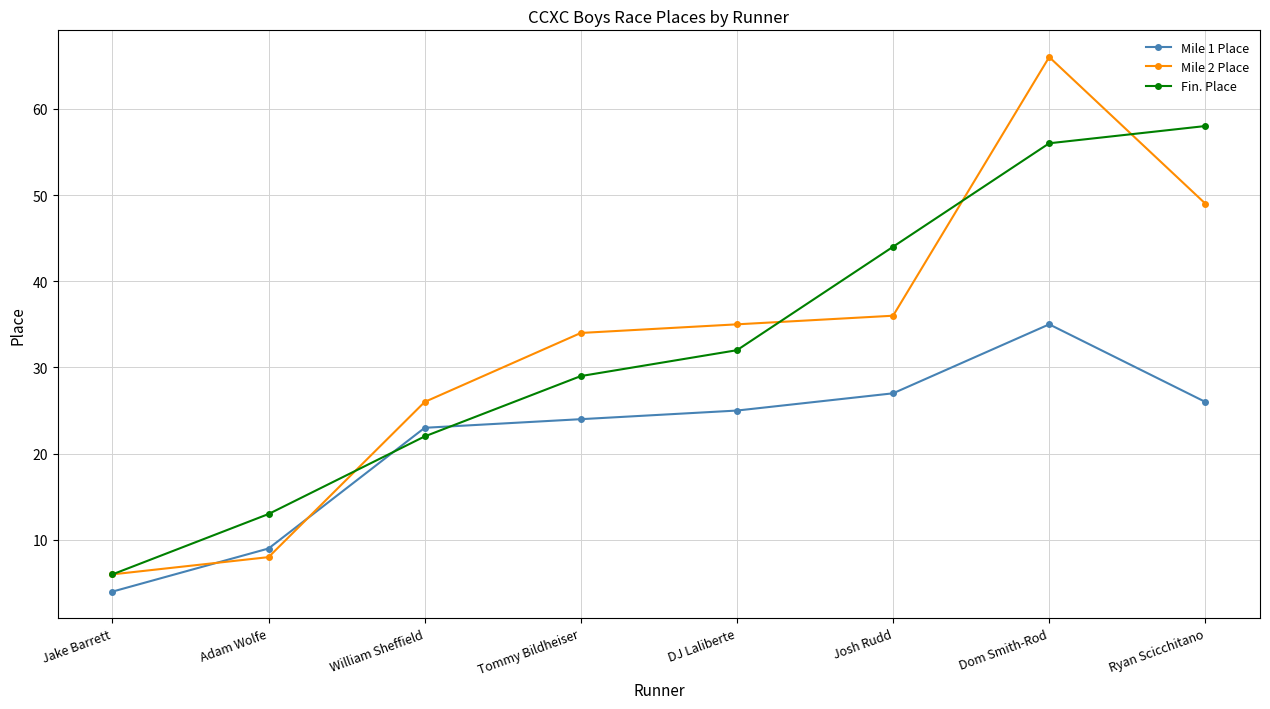

What is the total value across all series at Jake Barrett?

16